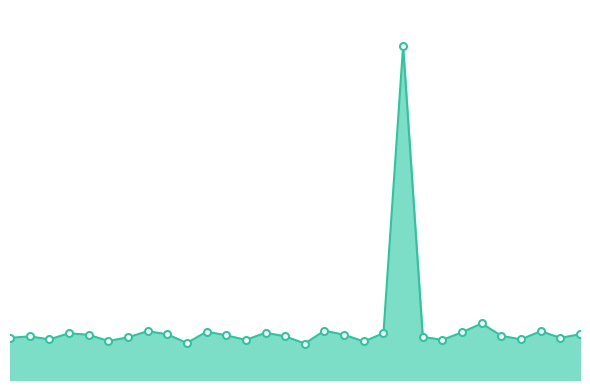

Rank the categories by value from highest to lowest.

10:00, 12:00, 8:00, 3:30, 13:30, 5:00, 11:30, 6:30, 1:30, 9:30, 4:00, 14:30, 2:00, 8:30, 5:30, 12:30, 0:30, 7:00, 10:30, 3:00, 0:00, 14:00, 1:00, 13:00, 6:00, 11:00, 2:30, 9:00, 4:30, 7:30